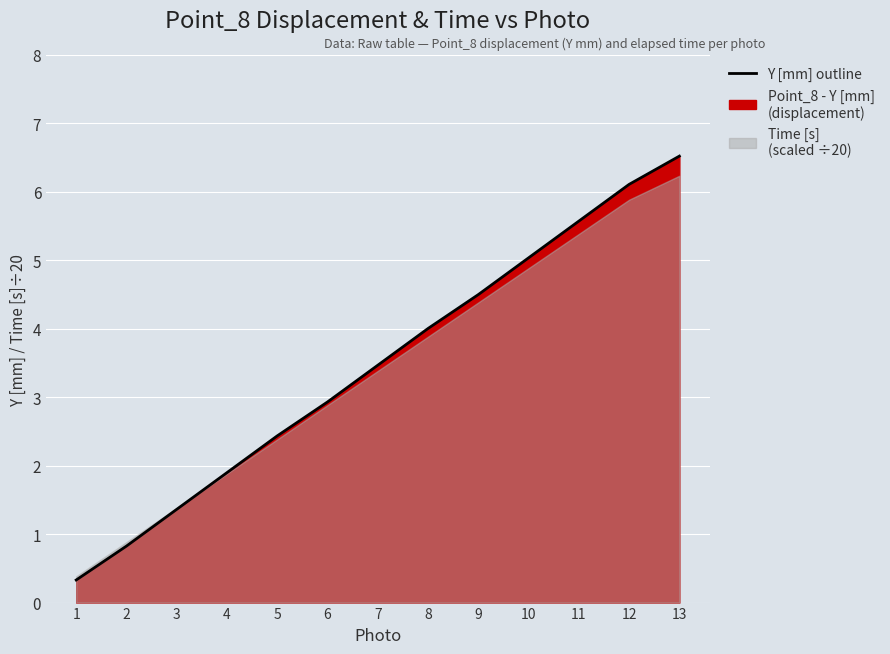

Between 3 and 13, which is larger?

13